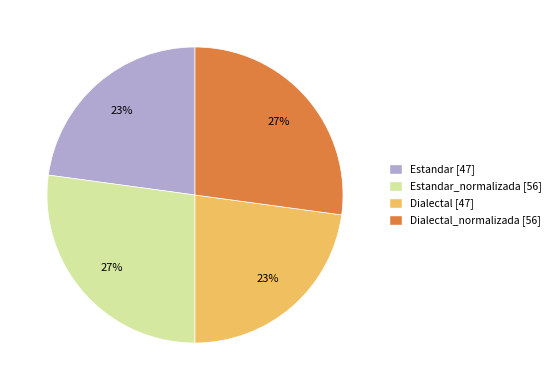

To the nearest percent, what is the difference between the largest and smallest slice percentages?

4%